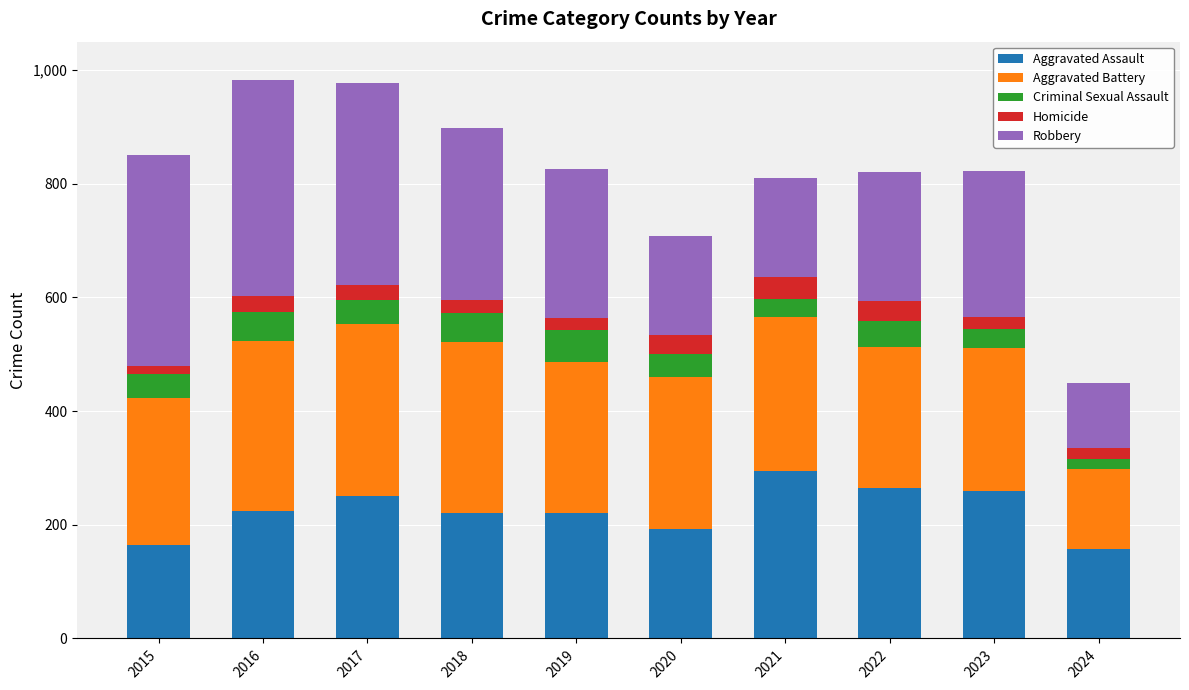

What is the value of the Aggravated Assault bar at the 2nd from the left?

225